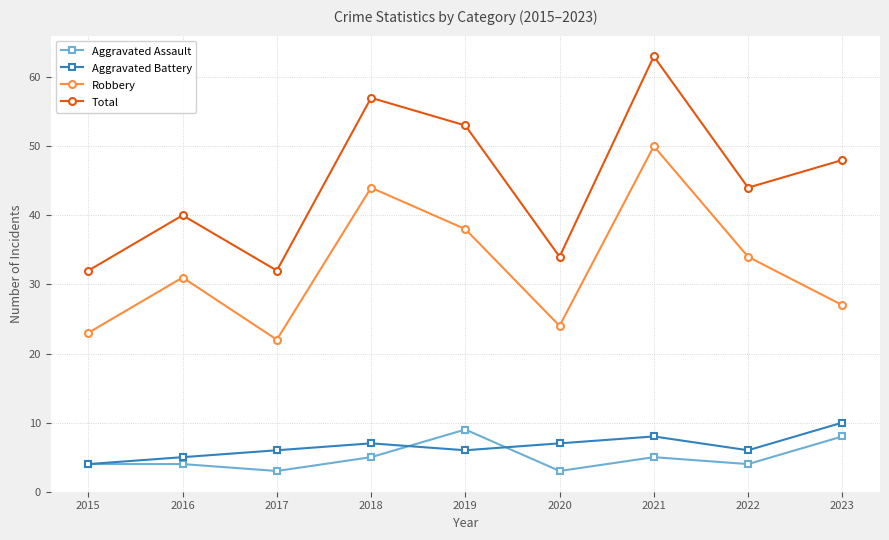

Which series changed the most between 2015 and 2019?

Total